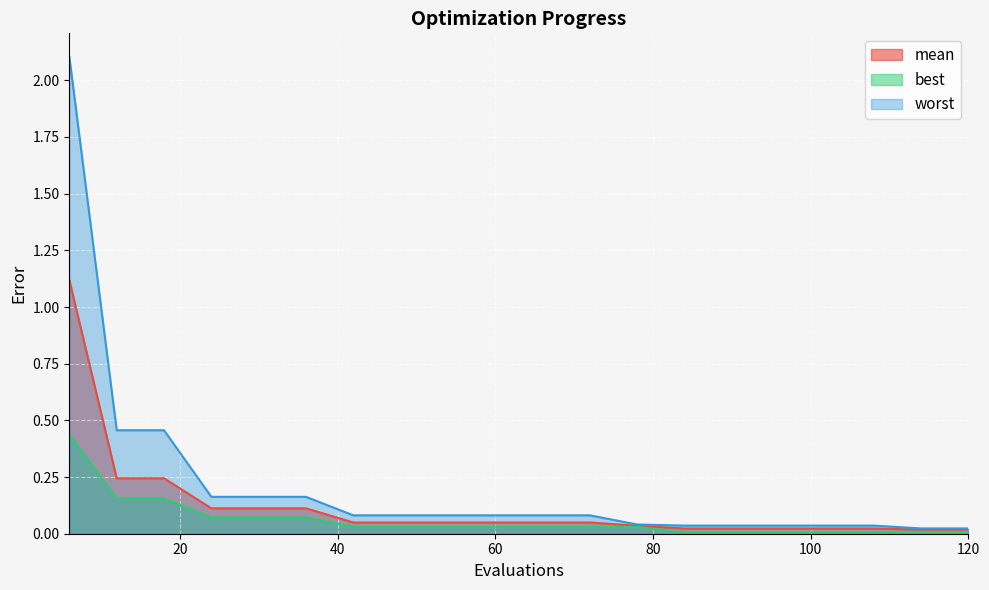

True or false: worst has more than 0 points higher than both neighbors.

False